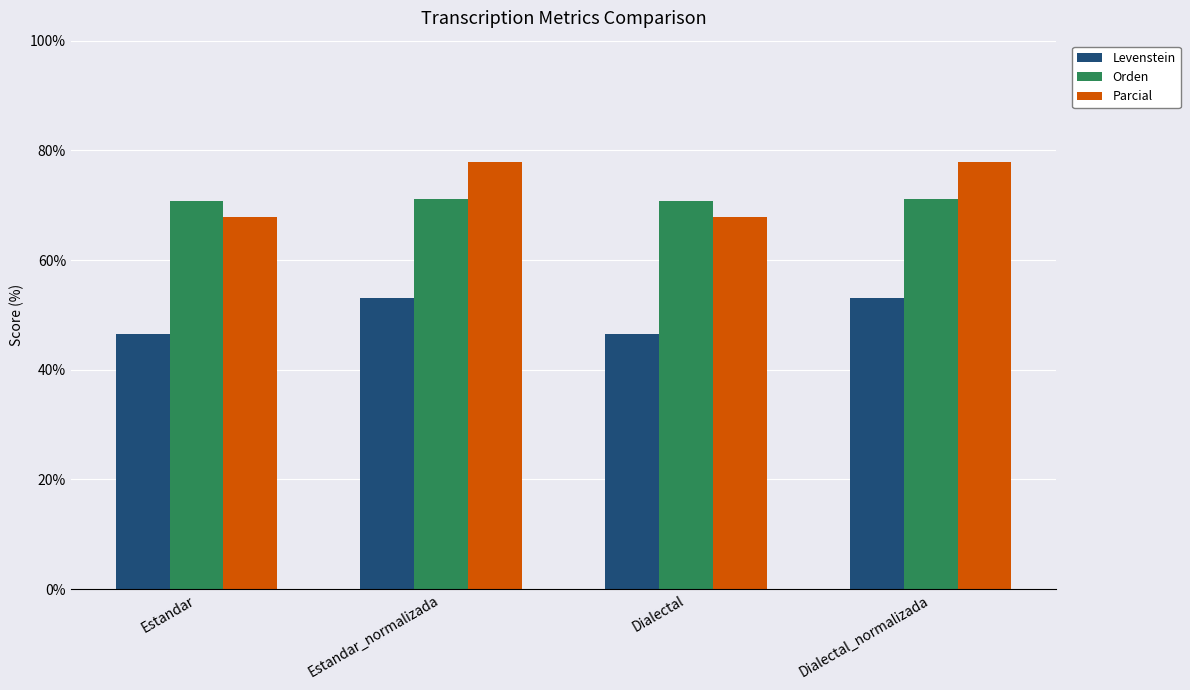

At Estandar_normalizada, list the series in order from largest to smallest.

Parcial, Orden, Levenstein